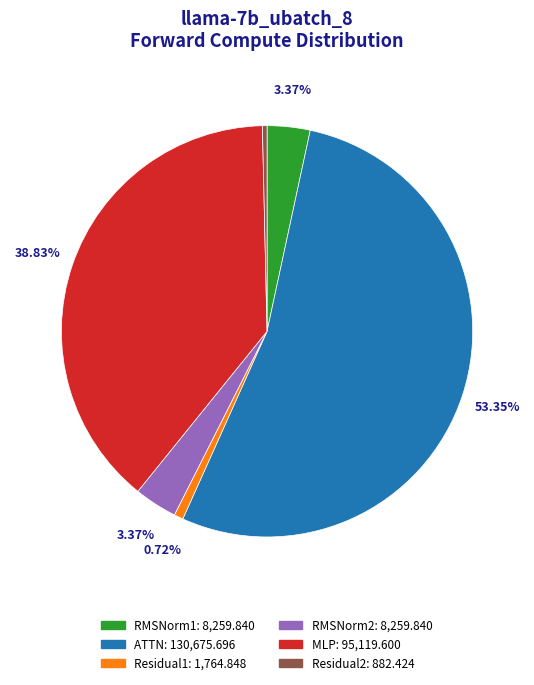

What percentage is the ATTN slice, to the nearest percent?

53%